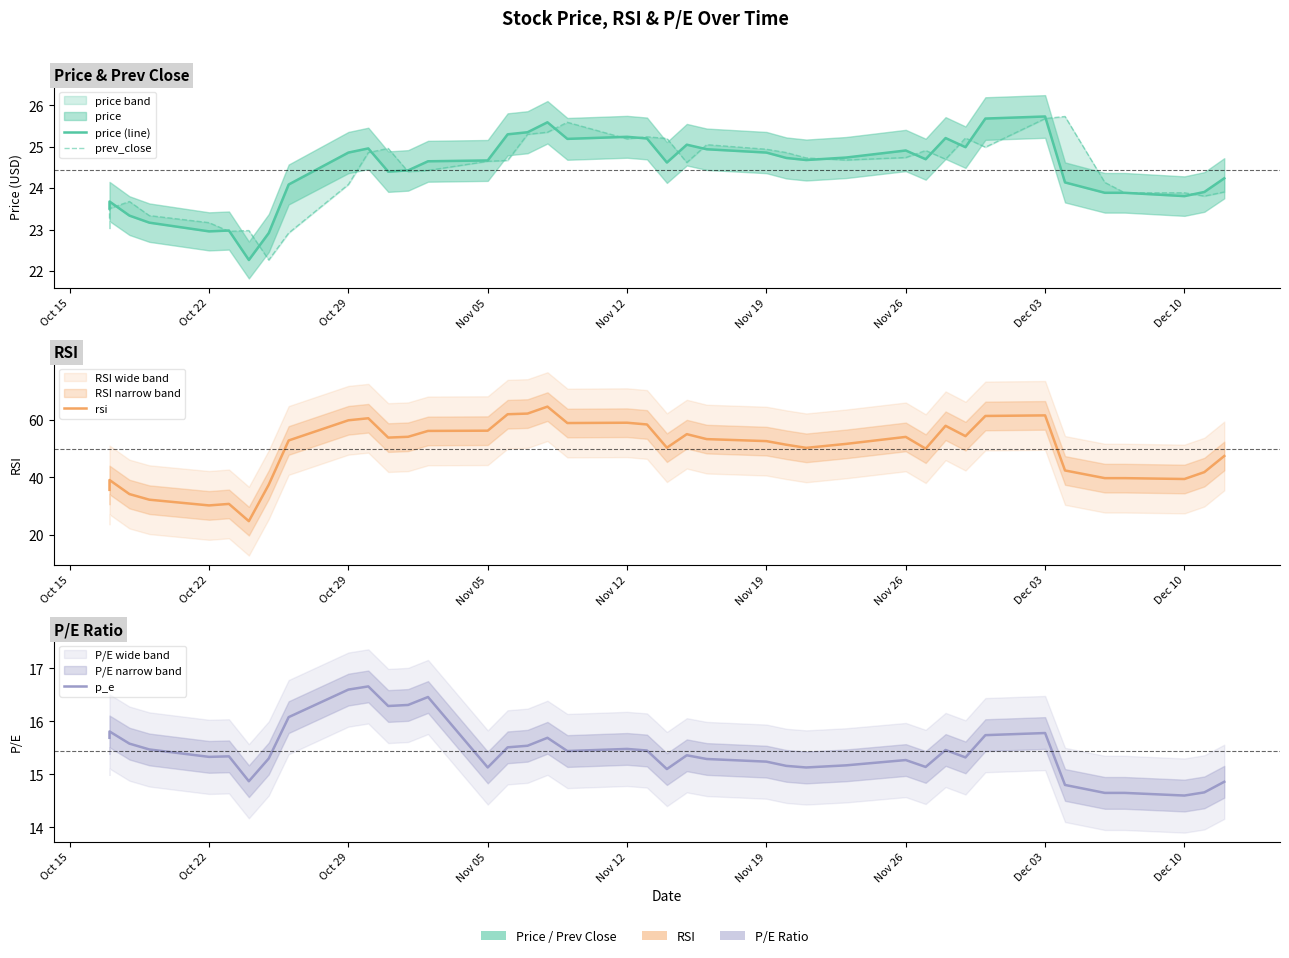

What is the approximate value of price (line) at Dec 03?

25.7